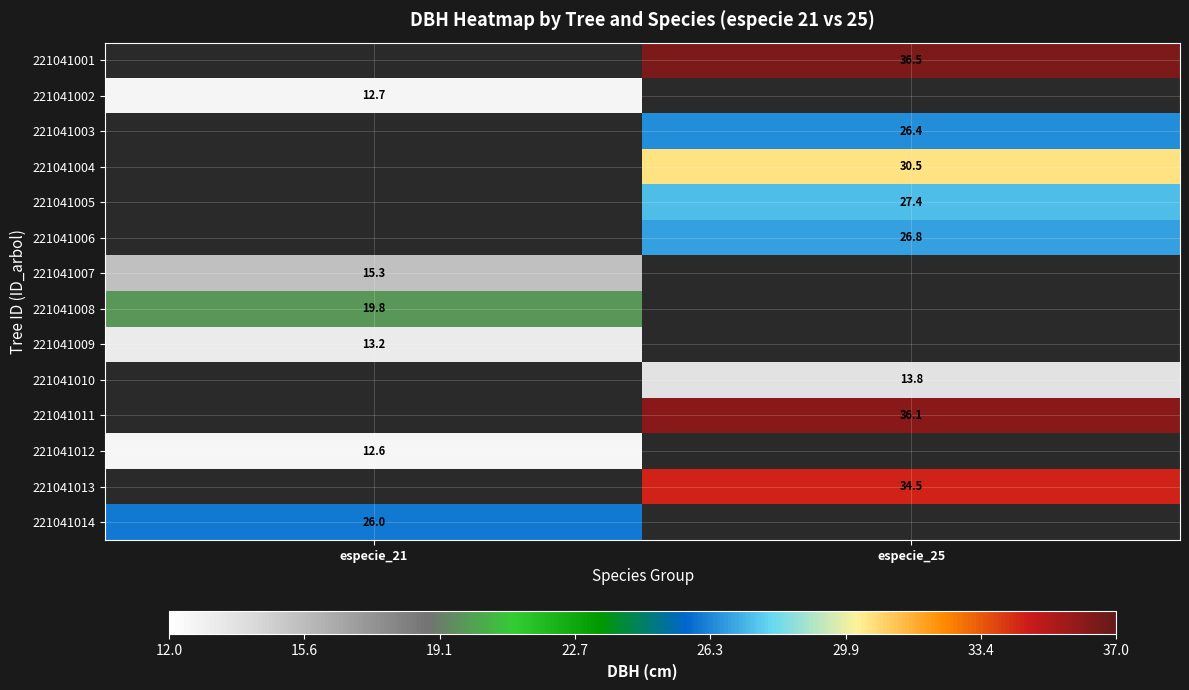

Is the value of 221041003 at especie_21 greater than the value of 221041006 at especie_25?

No